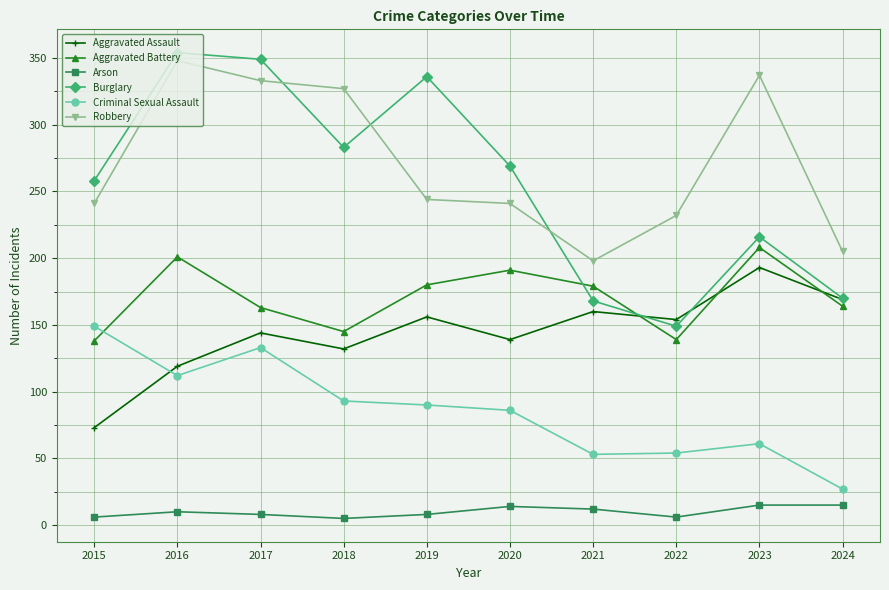

Rank the series by their maximum value, from highest to lowest.

Burglary, Robbery, Aggravated Battery, Aggravated Assault, Criminal Sexual Assault, Arson